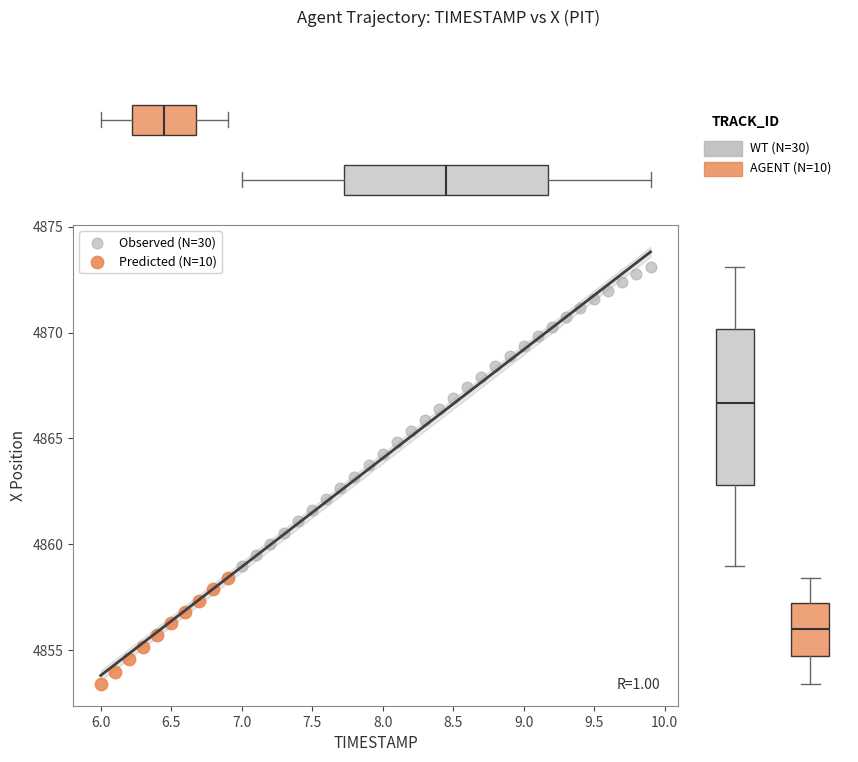

Which series contains the highest Y value?

Observed (N=30)